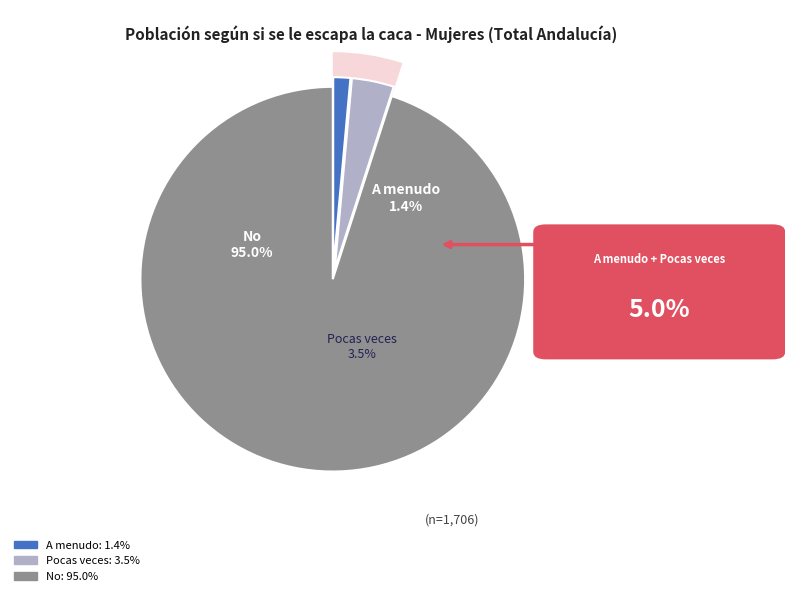

What is the majority slice?

No